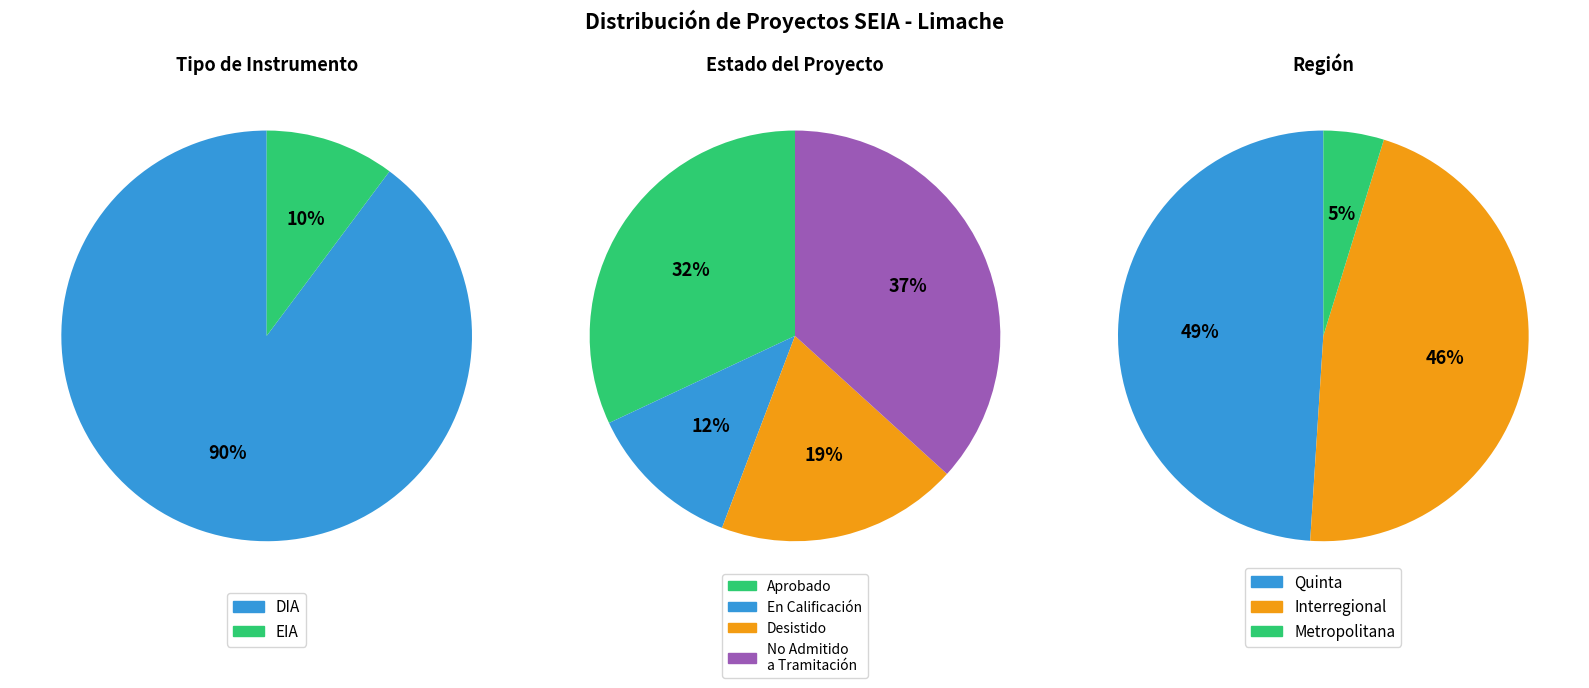

To the nearest percent, what is the combined percentage of En Calificación and Aprobado?

44%